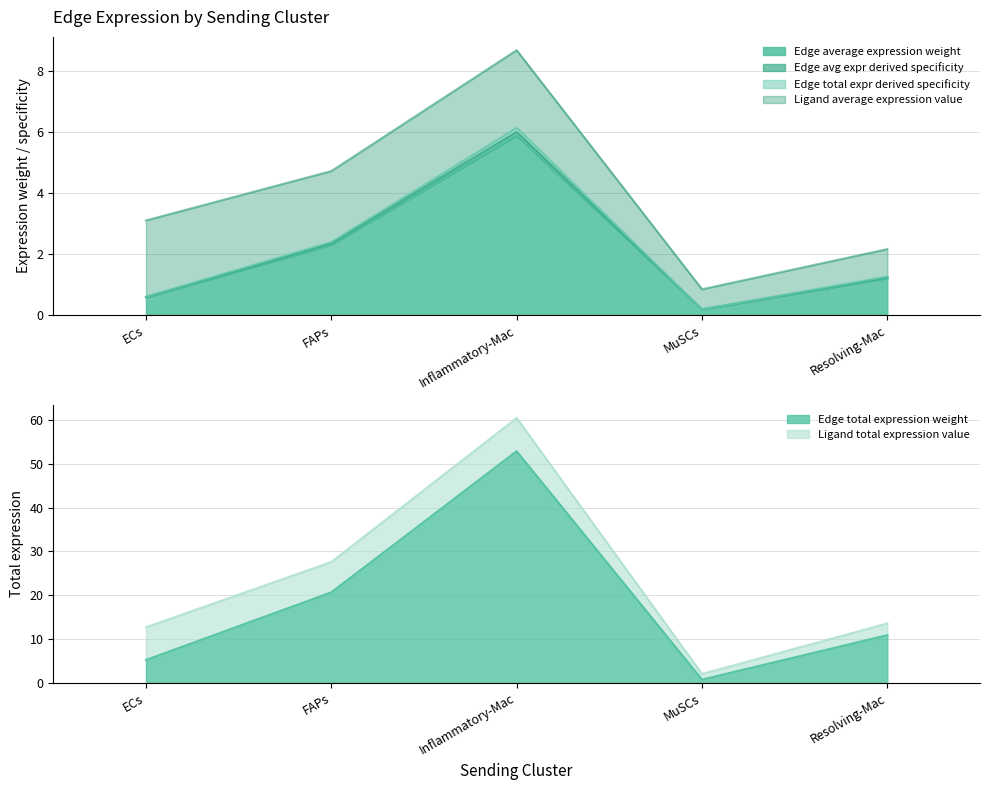

What is the difference between the second highest and minimum values in the Edge total expression weight series?

19.9